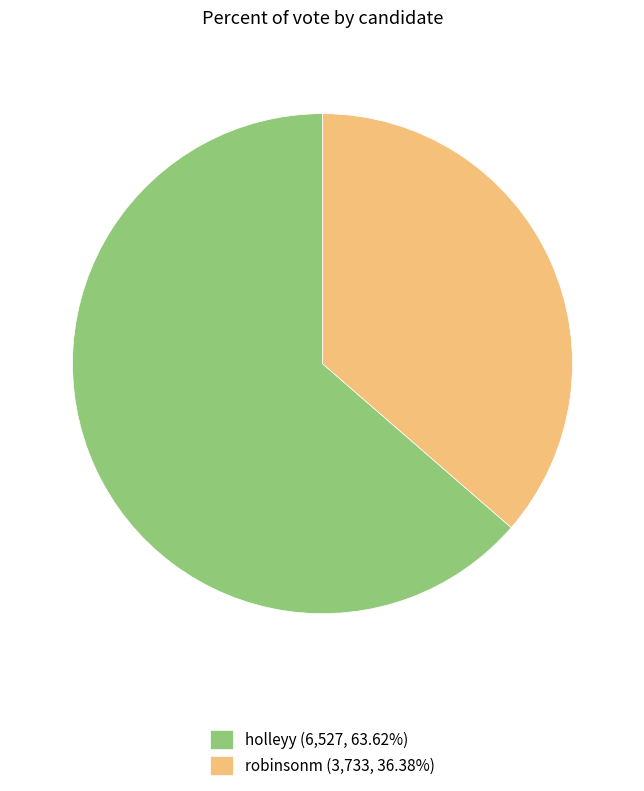

Is there a majority slice in this chart?

Yes